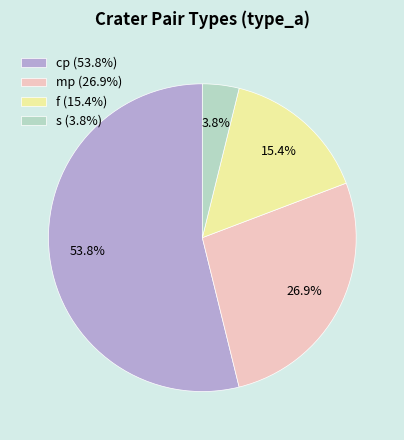

Rank the categories by value from lowest to highest.

s, f, mp, cp